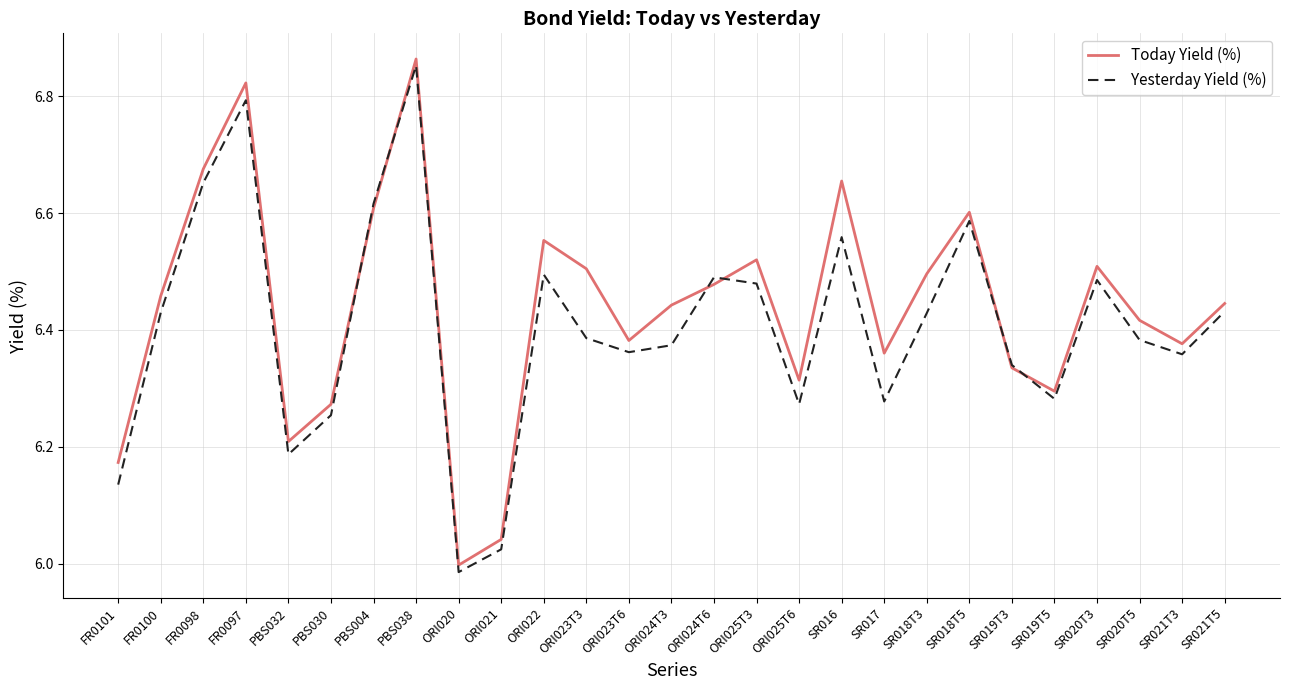

What position from the left is SR021T5?

27